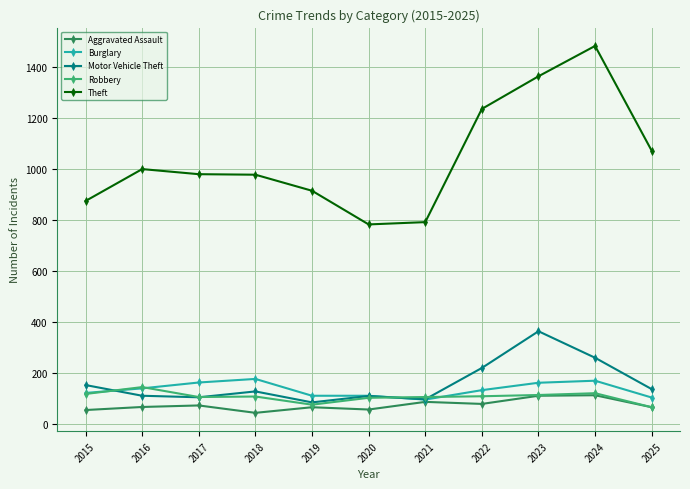

What is the total value across all series at 2024?

2142